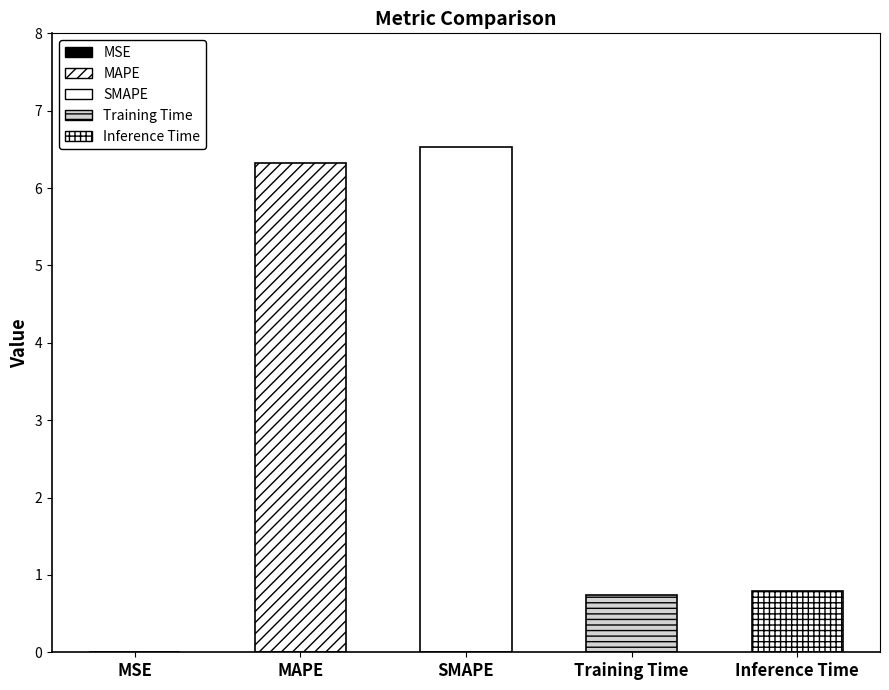

Reading right to left, transcribe all the data shown in this chart.

Inference Time=0.8	Training Time=0.7	SMAPE=6.5	MAPE=6.3	MSE=0.0